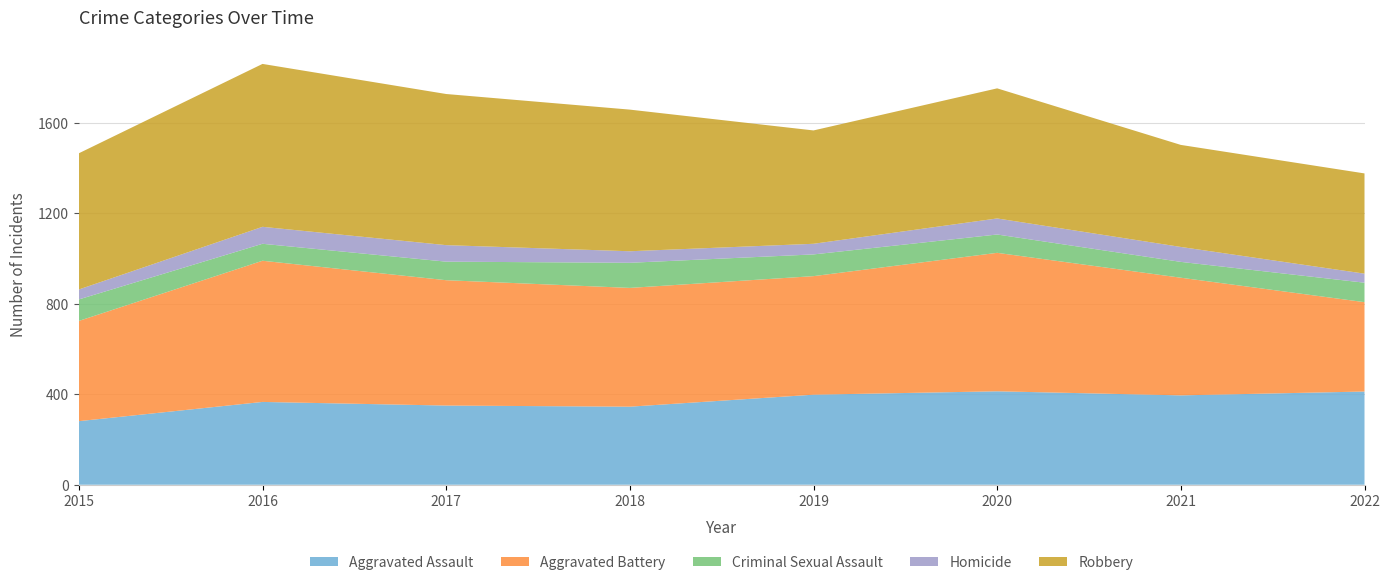

Reading left to right, extract all data points from this chart.

Aggravated Assault: 281	366	350	345	398	413	395	412
Aggravated Battery: 443	624	554	525	524	612	520	395
Criminal Sexual Assault: 95	75	82	111	96	81	70	86
Homicide: 44	75	73	51	47	71	66	40
Robbery: 602	720	668	626	501	575	451	443